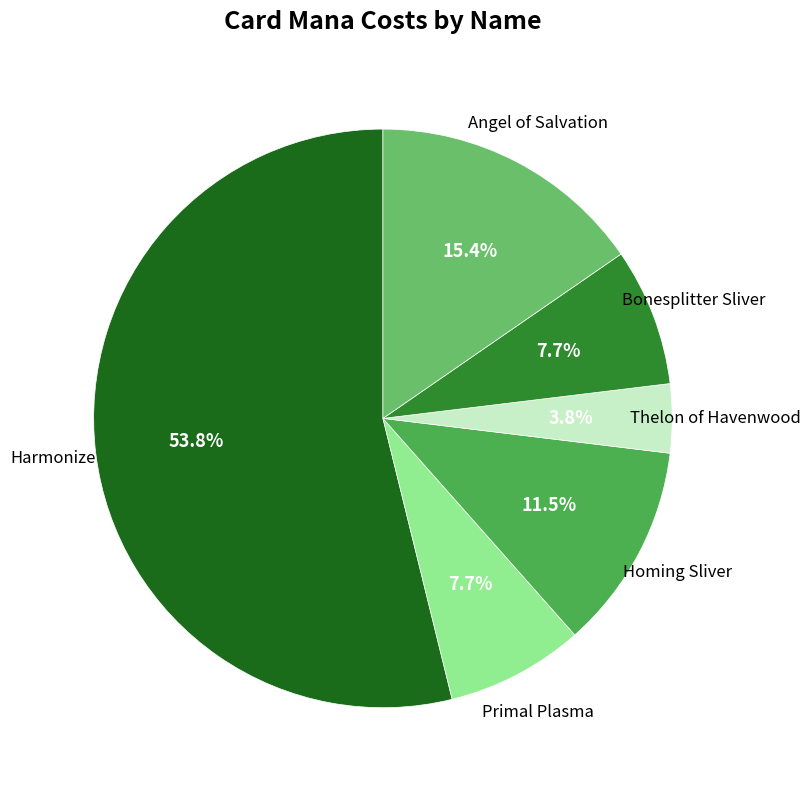

Is there a majority slice in this chart?

Yes